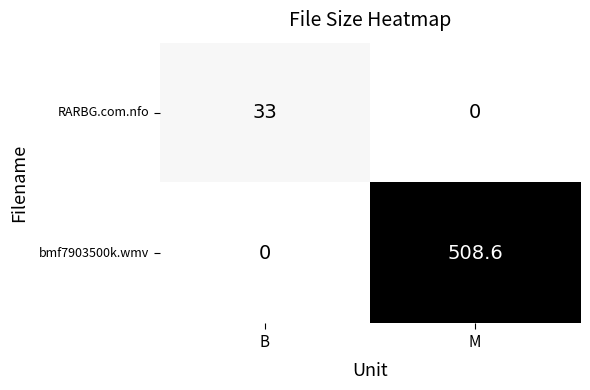

What is the total value across all series at M?

508.6